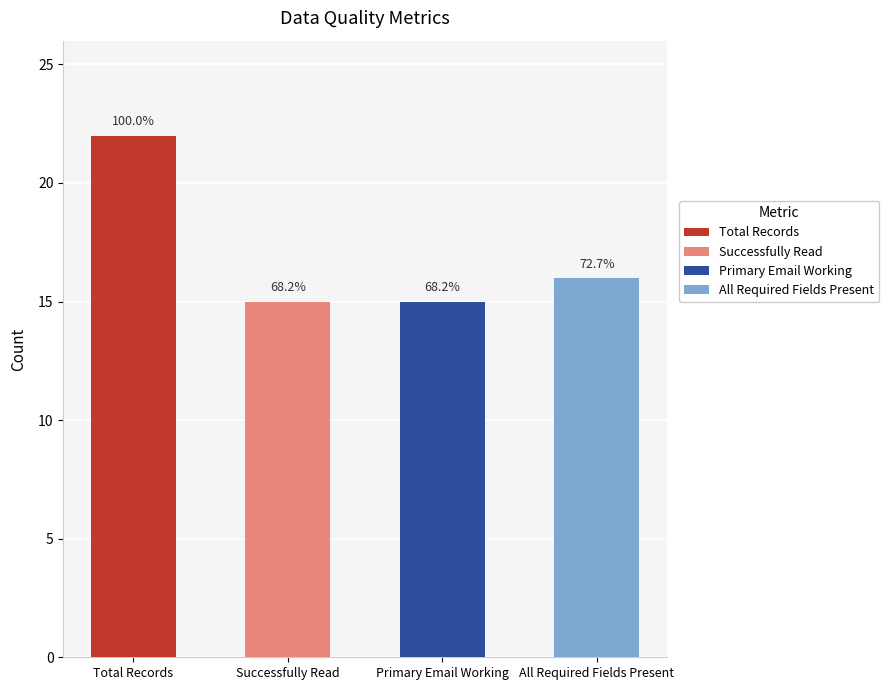

What is the change in value from Total Records to Successfully Read?

-7